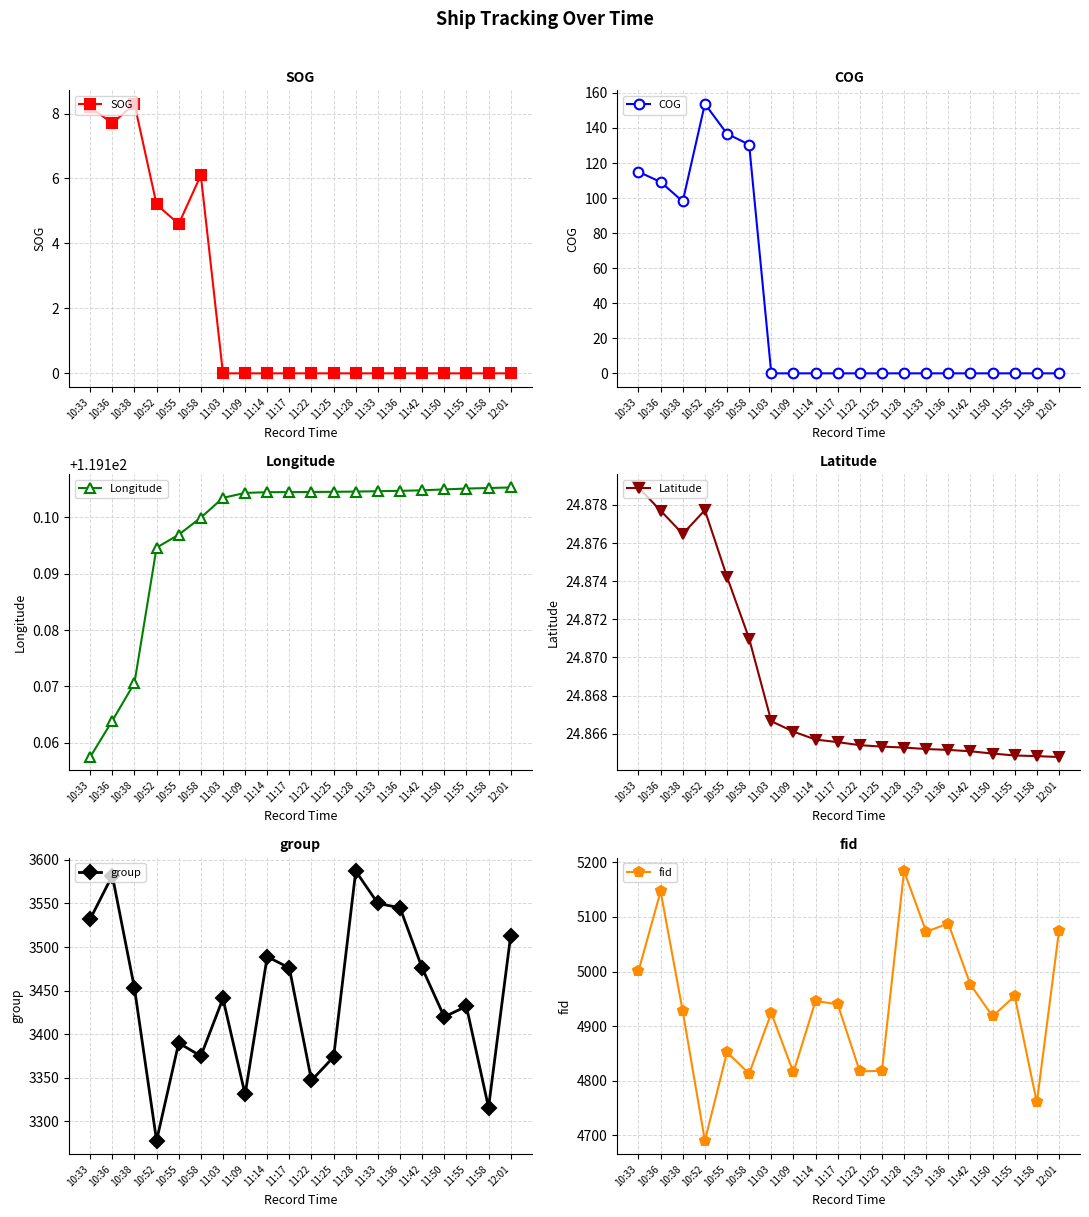

What are all the series names shown in the legend?

SOG, COG, Longitude, Latitude, group, fid